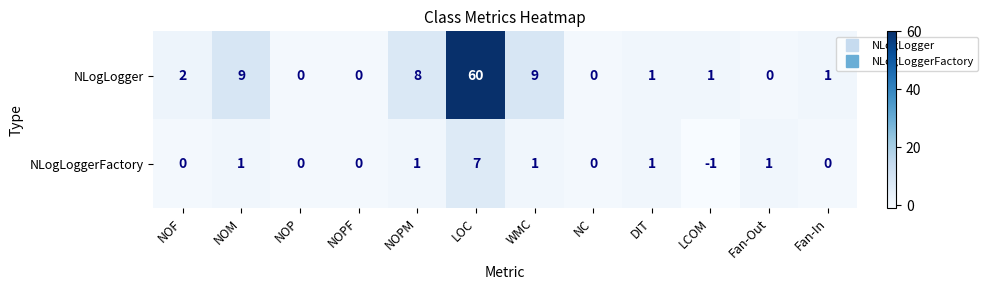

At which category is the sum across all series the highest?

LOC